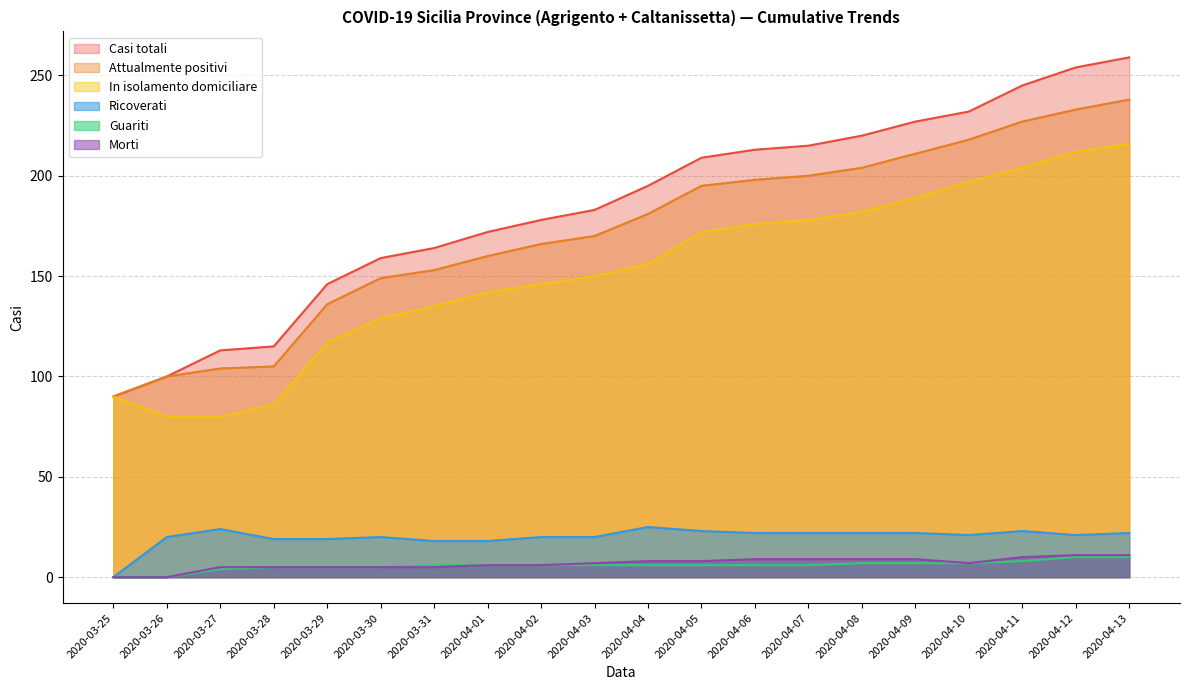

The Attualmente positivi series shows 227 at 2020-04-11. True or false?

True